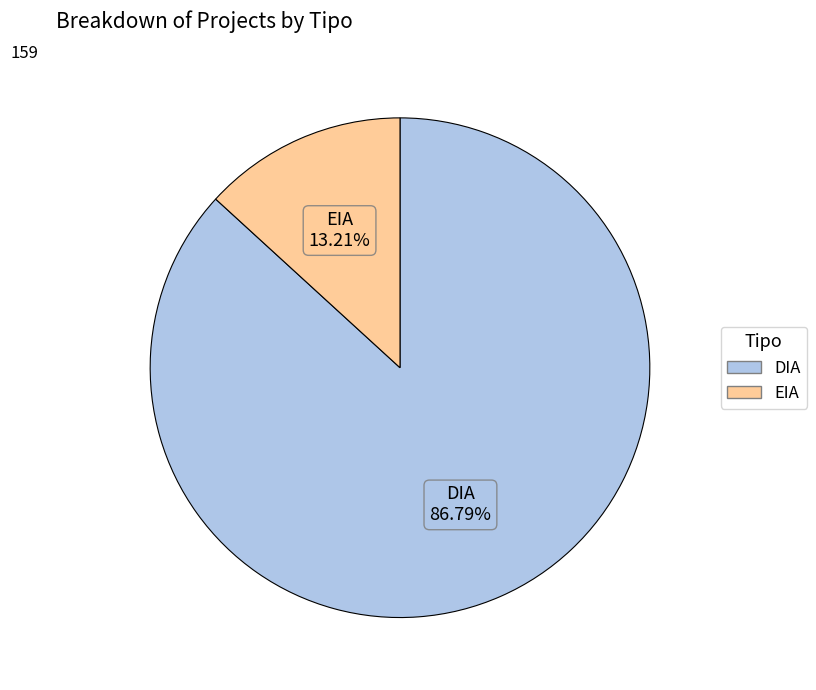

What percentage is NOT represented by DIA?

13.2%